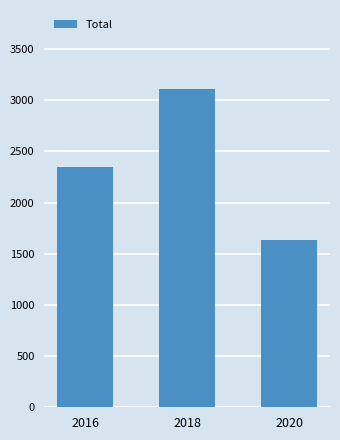

Which has a higher value, 2020 or 2018?

2018